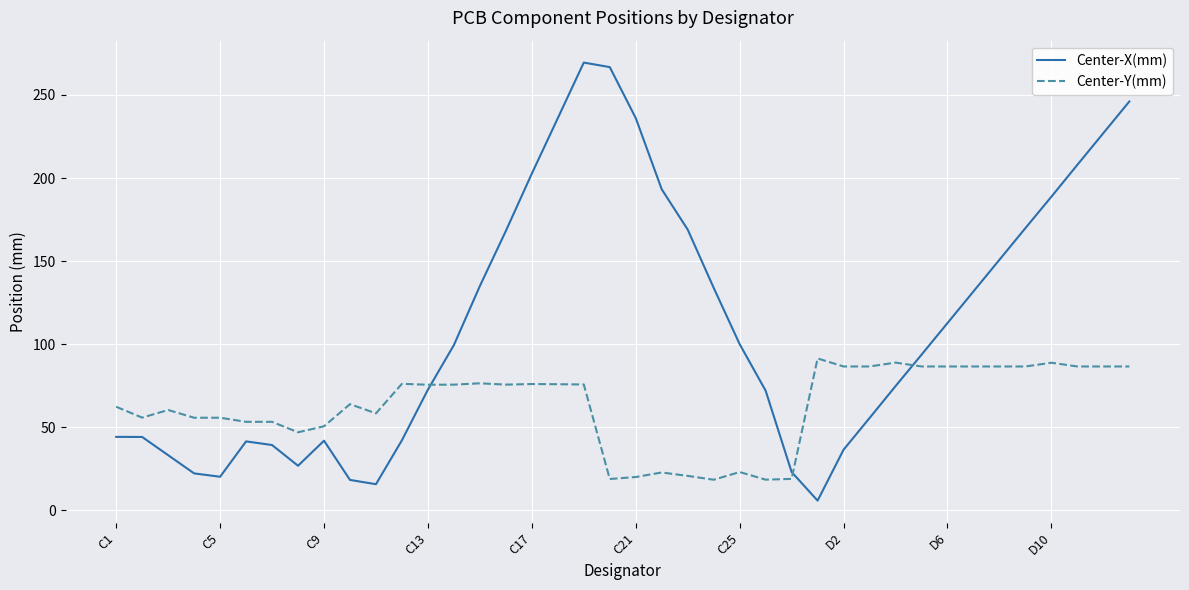

What is the sum of all Center-X(mm) values?

4469.1